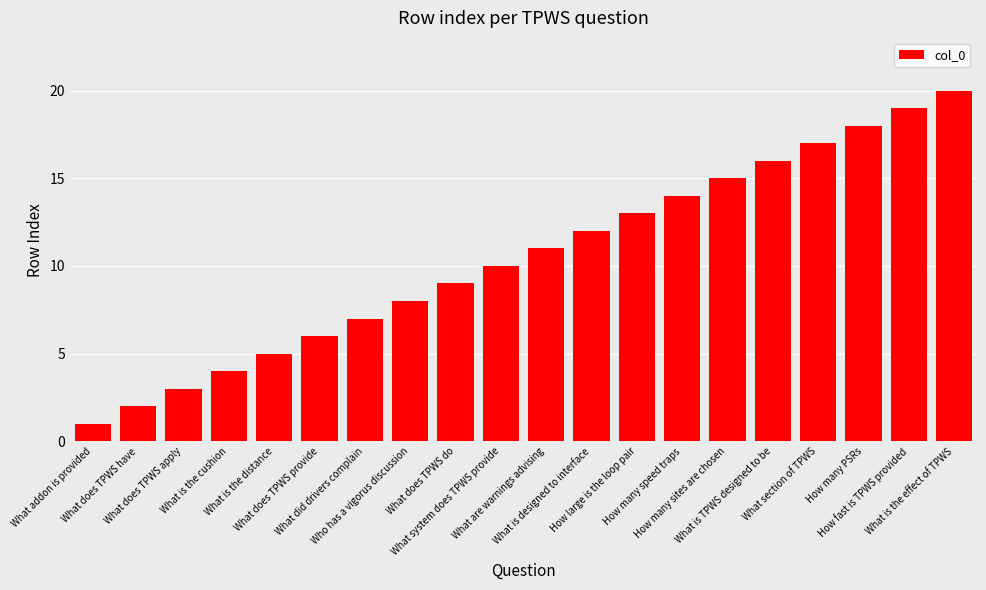

Reading left to right, transcribe all the data shown in this chart.

1	2	3	4	5	6	7	8	9	10	11	12	13	14	15	16	17	18	19	20